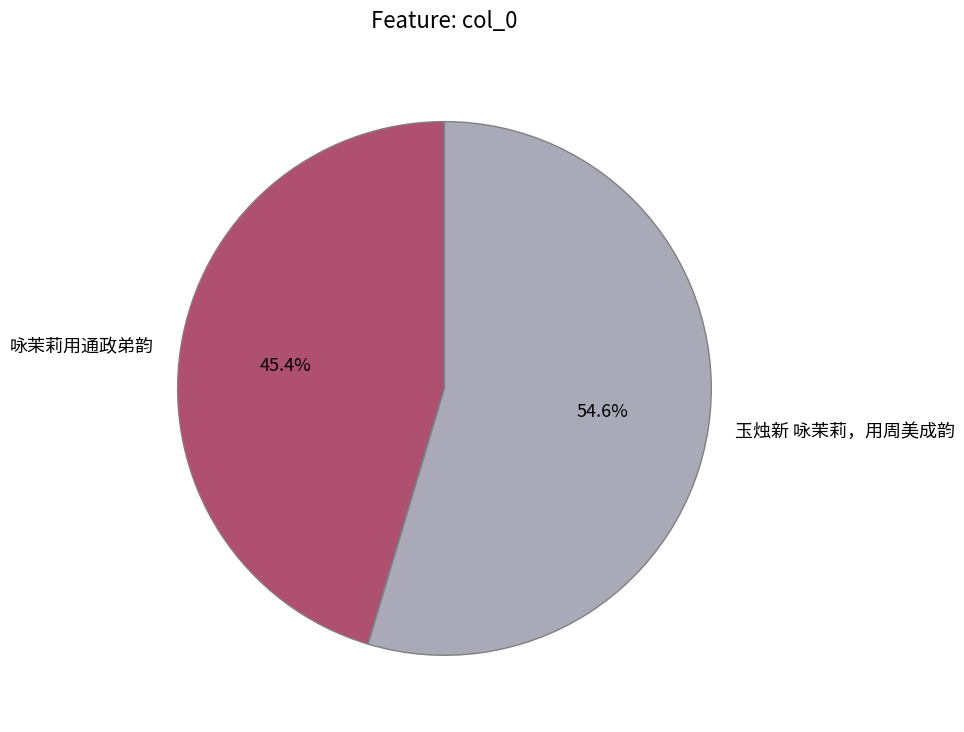

Does 玉烛新 咏茉莉，用周美成韵 account for over 50% of the chart?

Yes